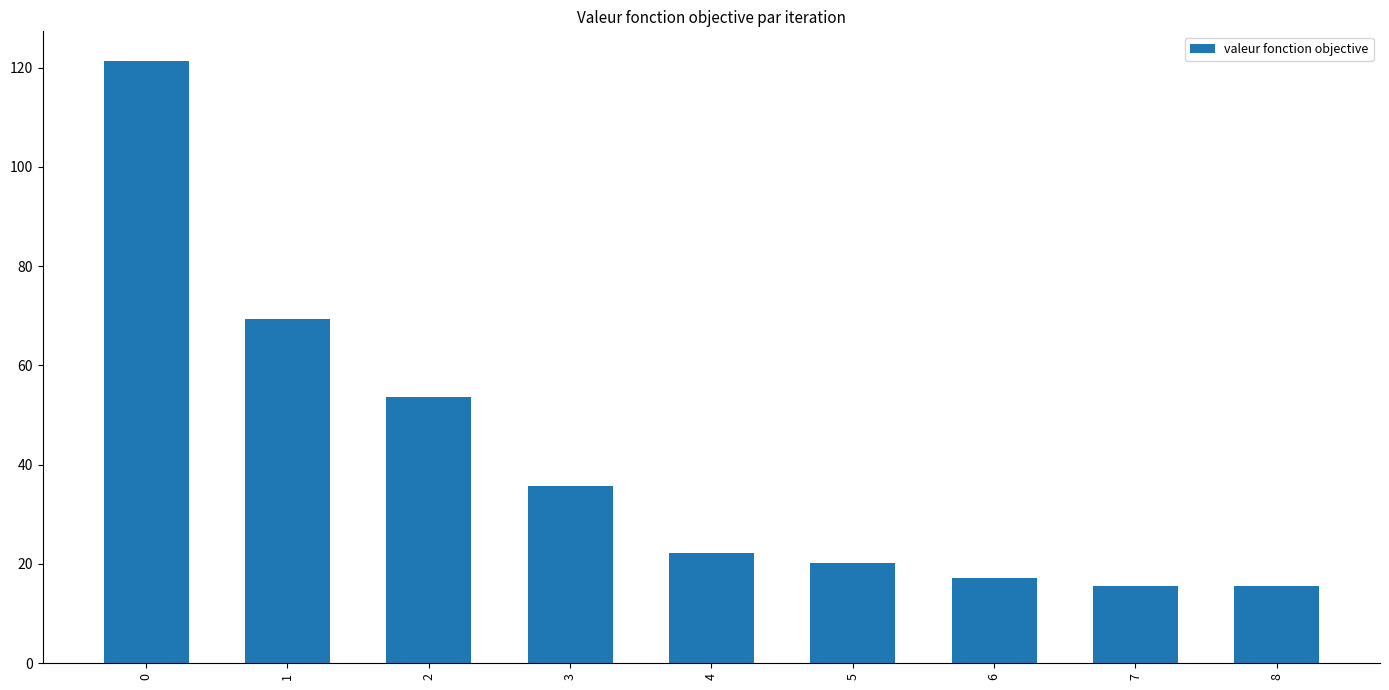

What is the difference between the maximum and minimum values?

105.7